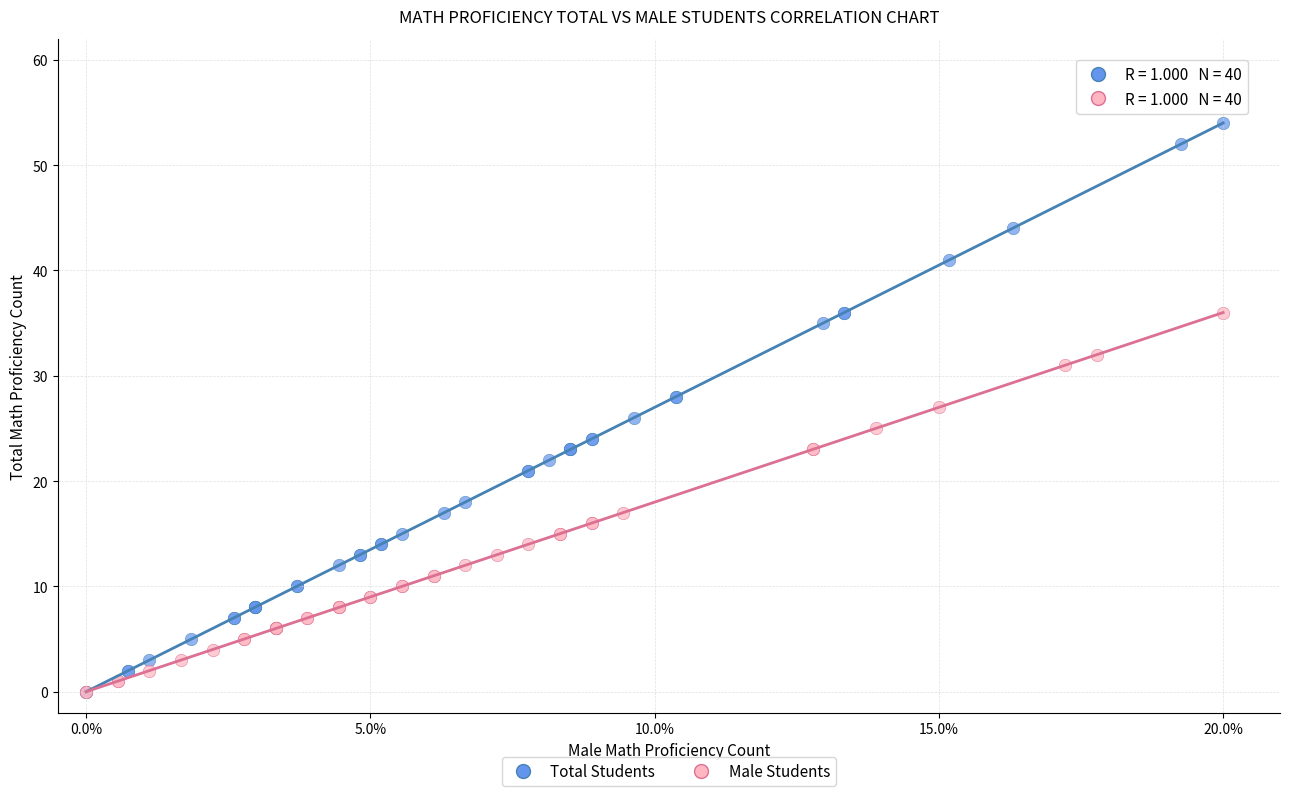

Which series has the widest spread of Y values?

Total Students